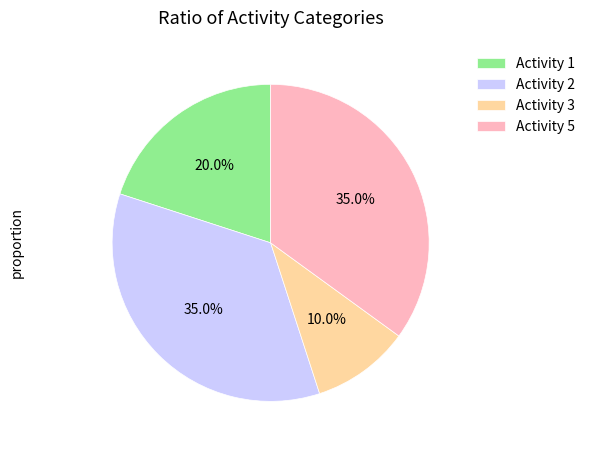

How many segments does this pie chart have?

4